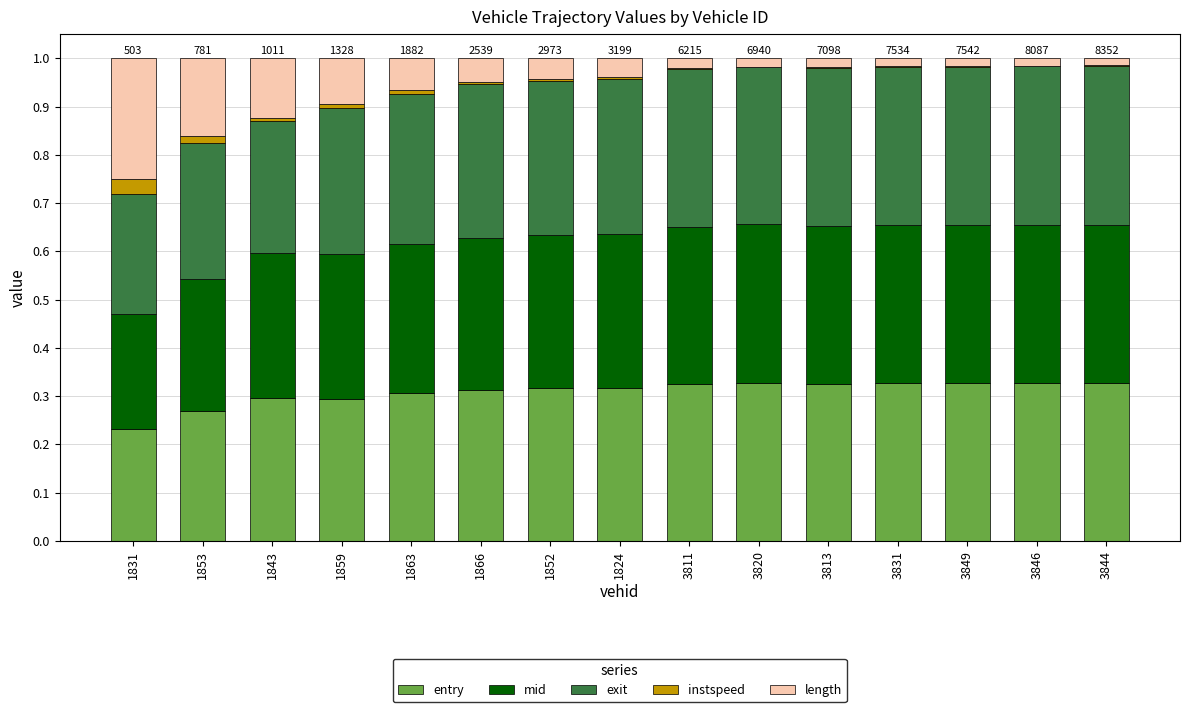

The value of entry at 1863 is 0.3. True or false?

True